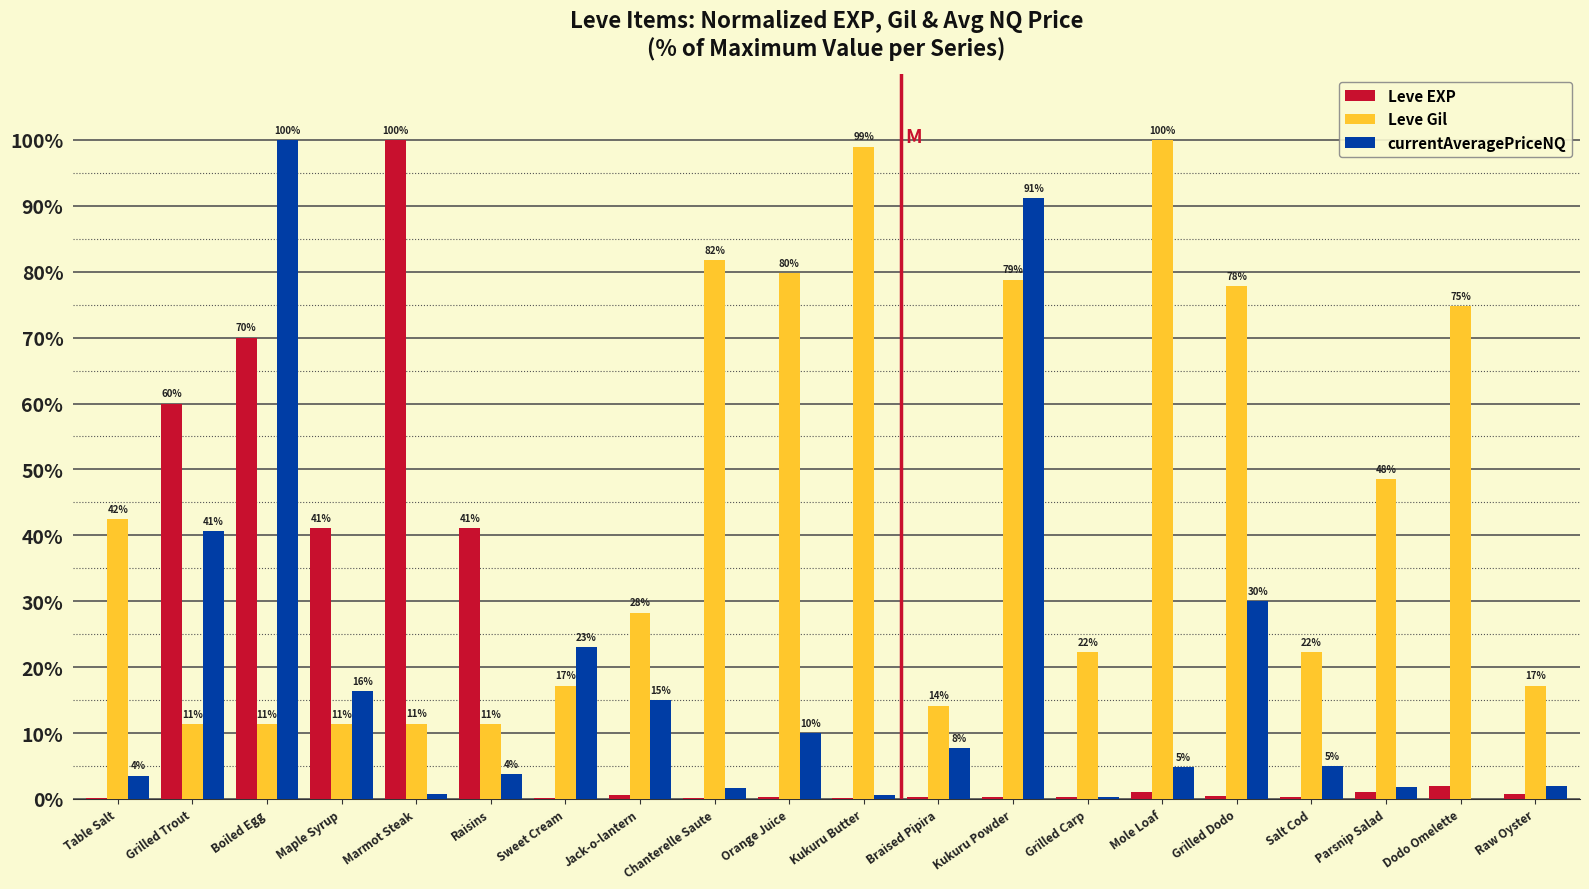

Between Chanterelle Saute and Kukuru Butter, which series saw the biggest shift?

Leve Gil